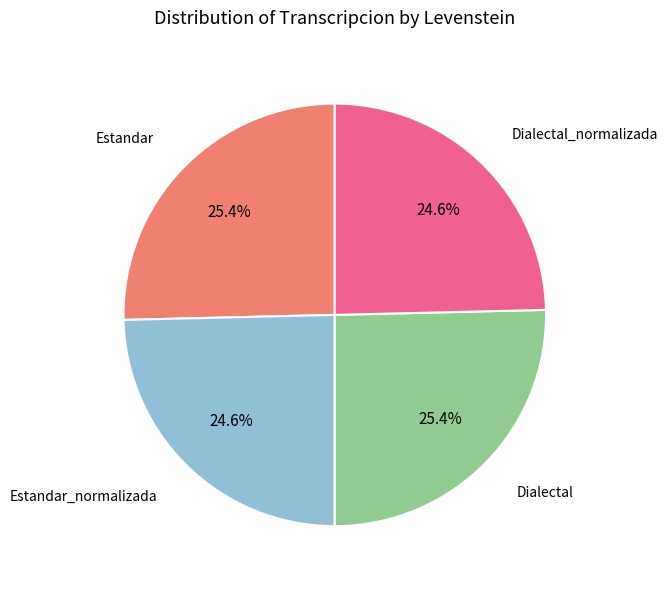

Does any single category account for the majority?

No